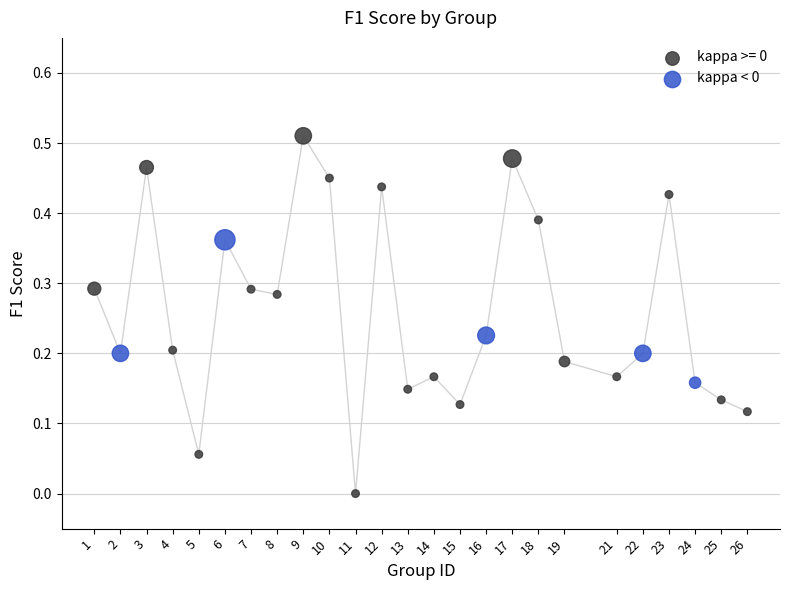

Which series reaches the maximum Y coordinate?

kappa >= 0